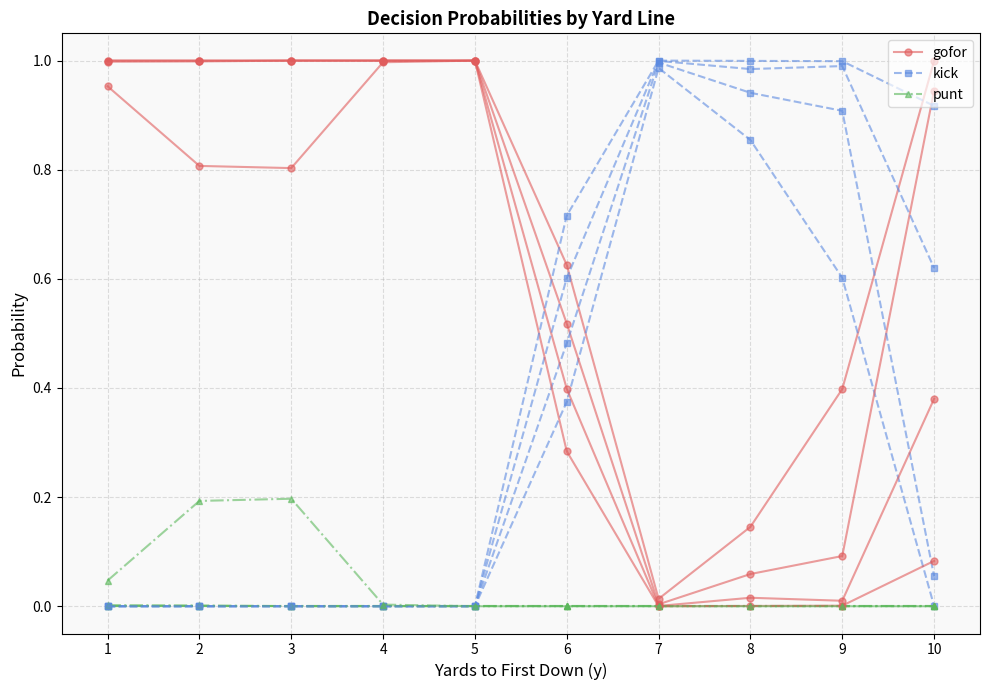

Does the chart have visible grid lines?

Yes